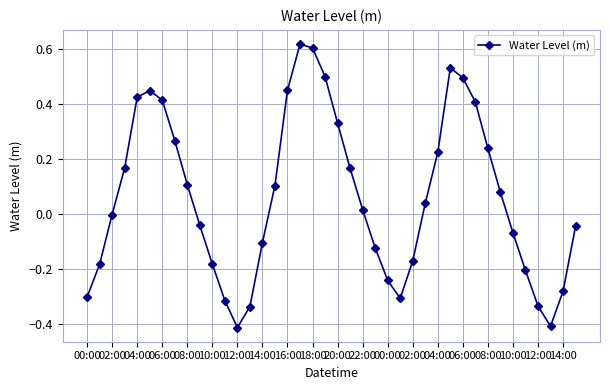

How many lines are shown in the chart?

1